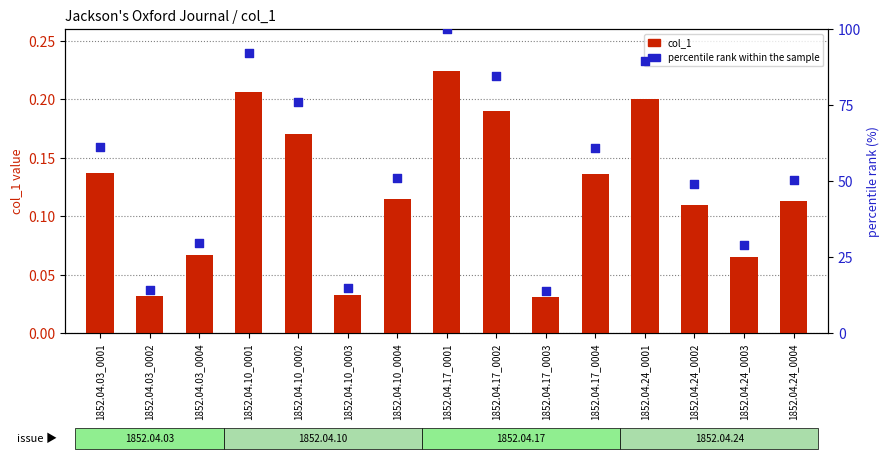

What are all the series names shown in the legend?

col_1, percentile rank within the sample